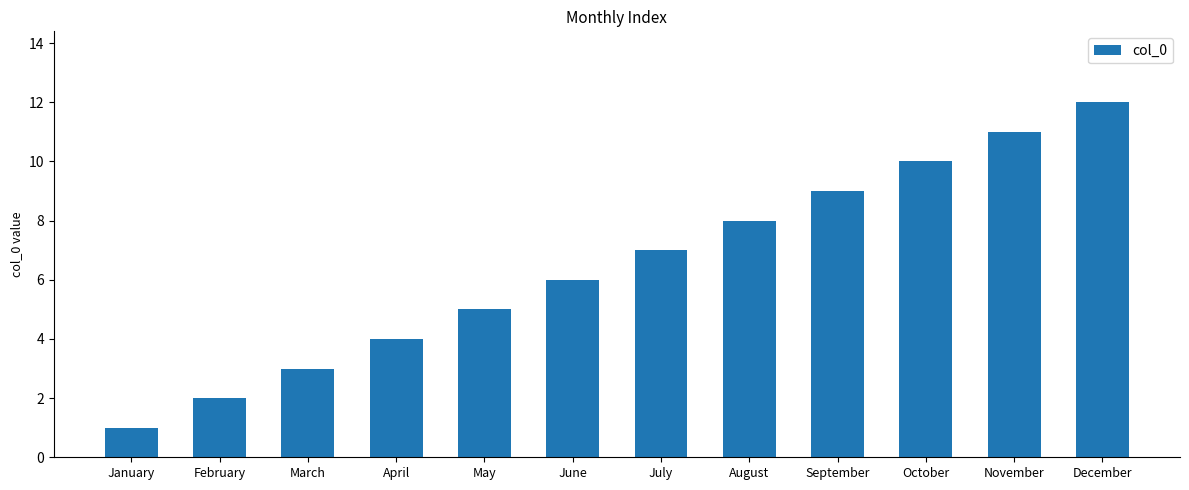

Where is the data nearest to the value 6?

June